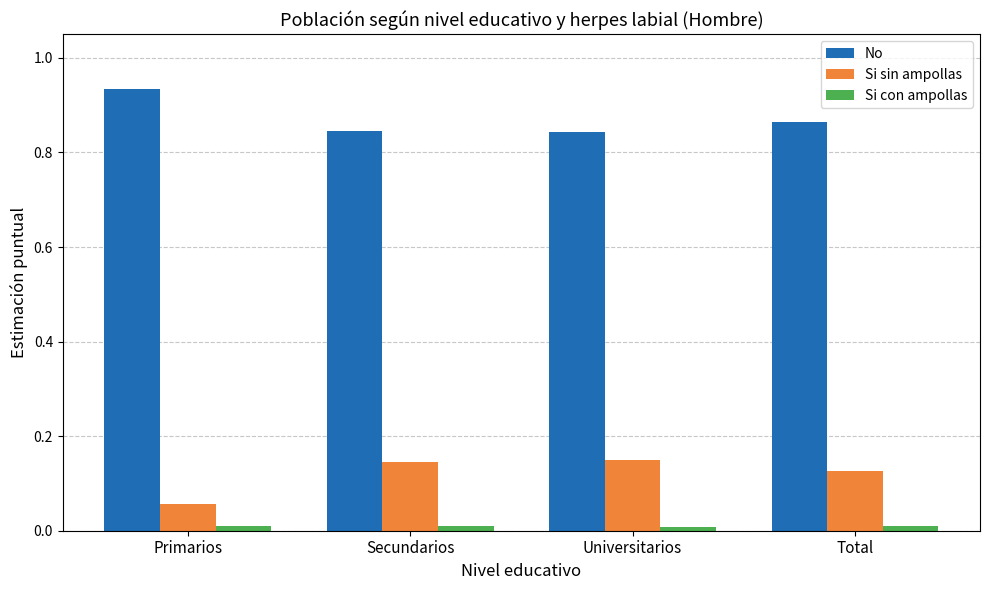

Which series has the largest total across all categories?

No